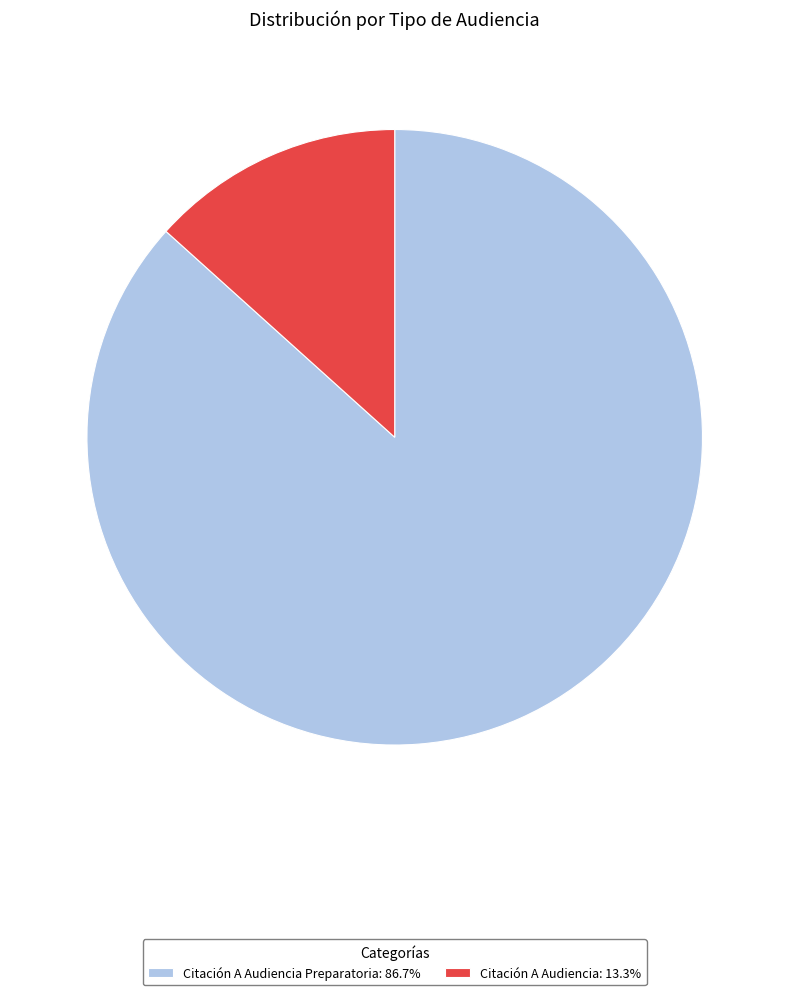

Combined, do Citación A Audiencia: 13.3% and Citación A Audiencia Preparatoria: 86.7% account for over 50%?

Yes